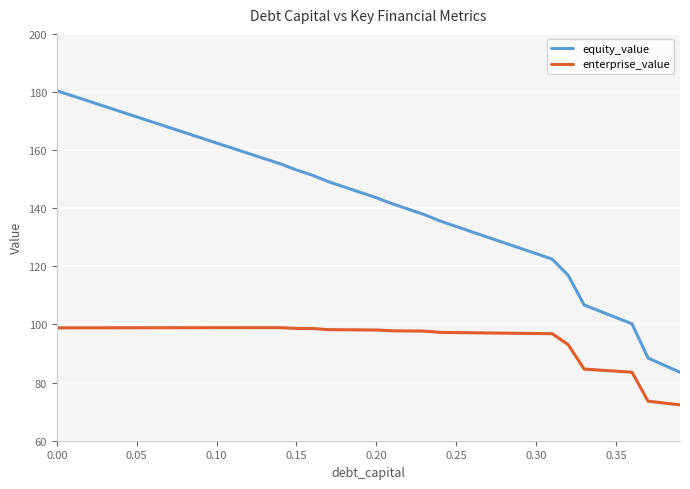

List the series in order of their peak value, highest first.

equity_value, enterprise_value